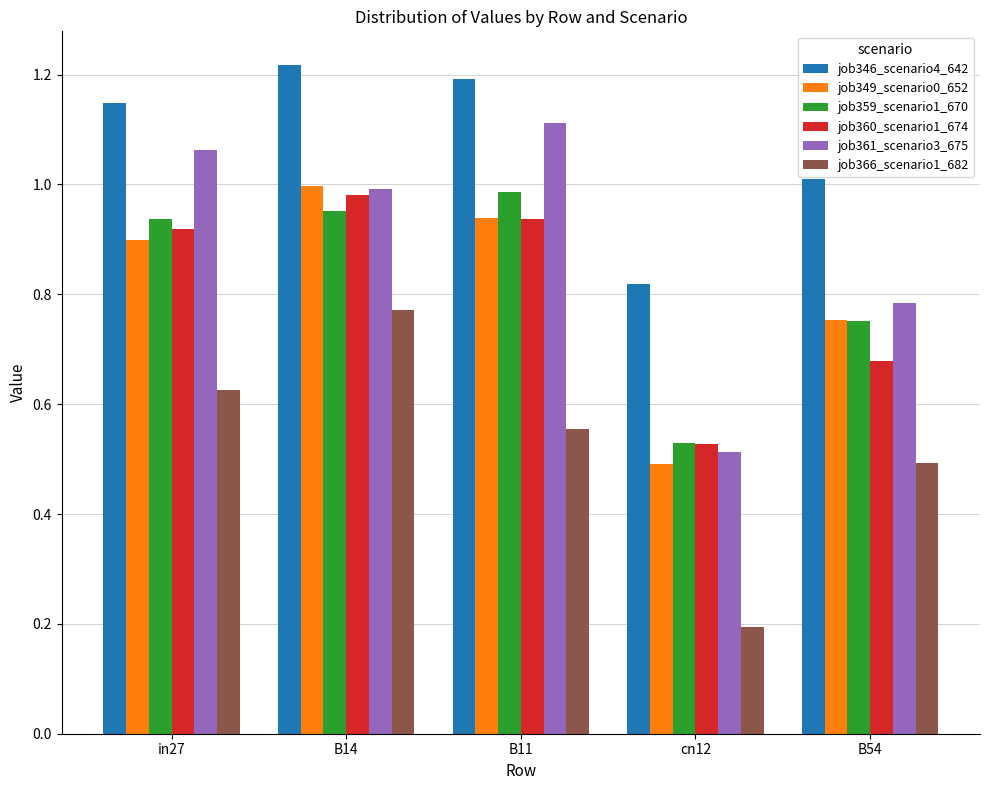

How many data points does each series have?

5